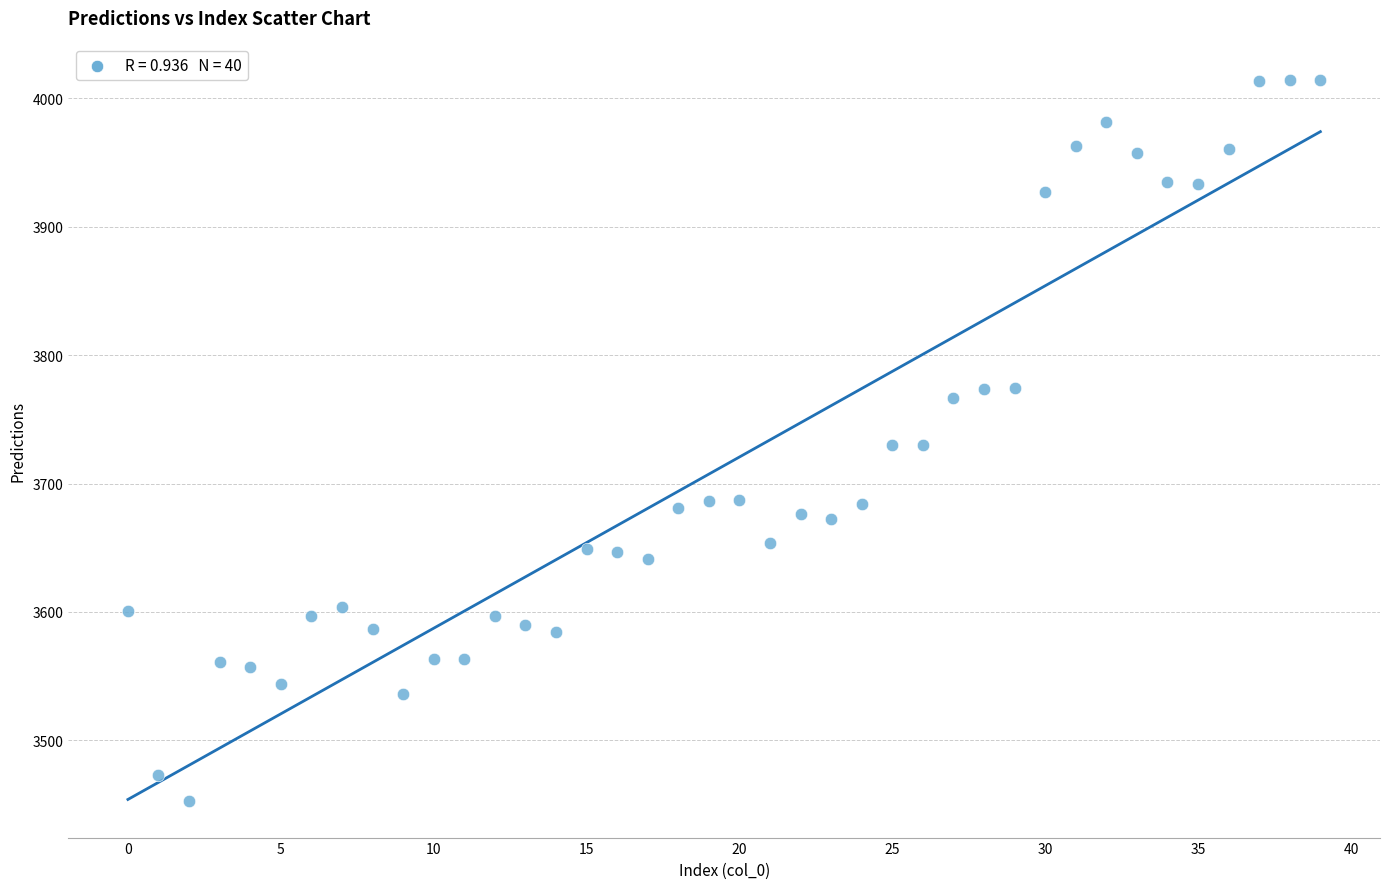

What is the range of Y values (max minus min)?

562.2